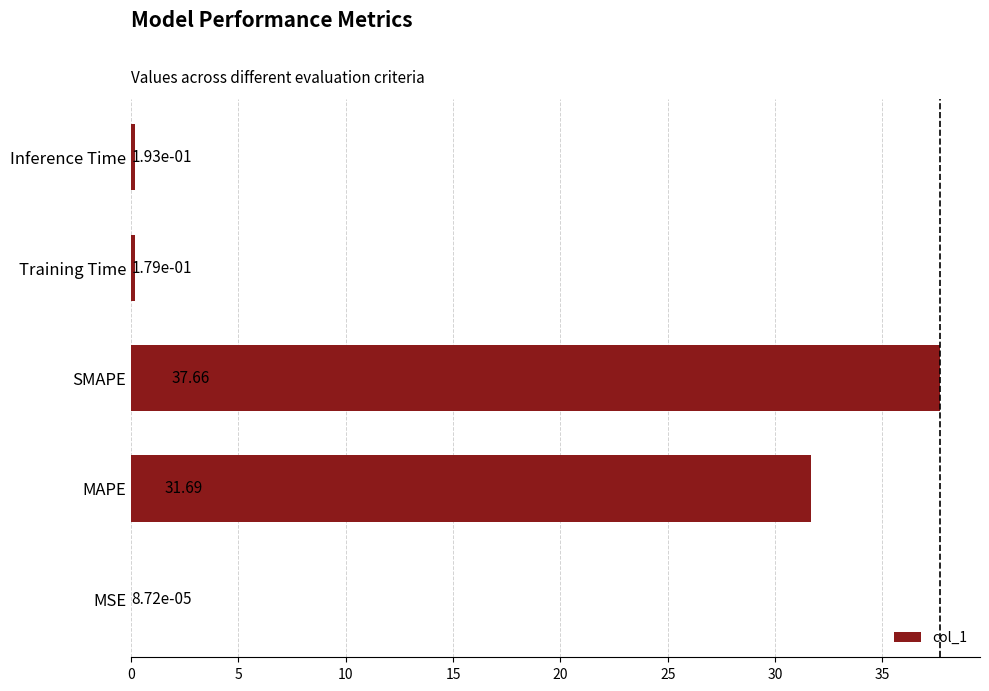

What is the sum of all values?

69.7